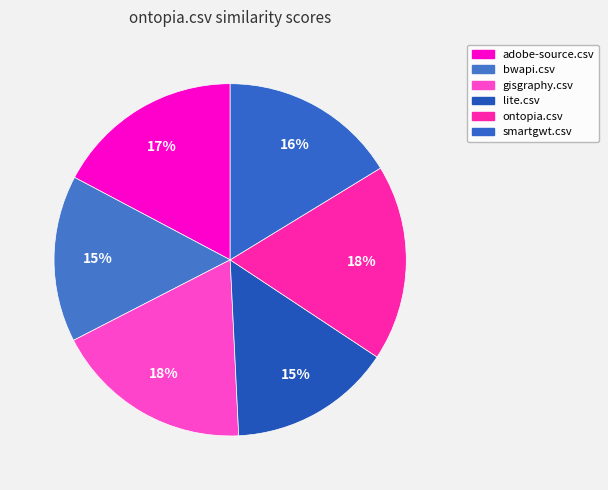

To the nearest percent, what portion does bwapi.csv represent?

15%